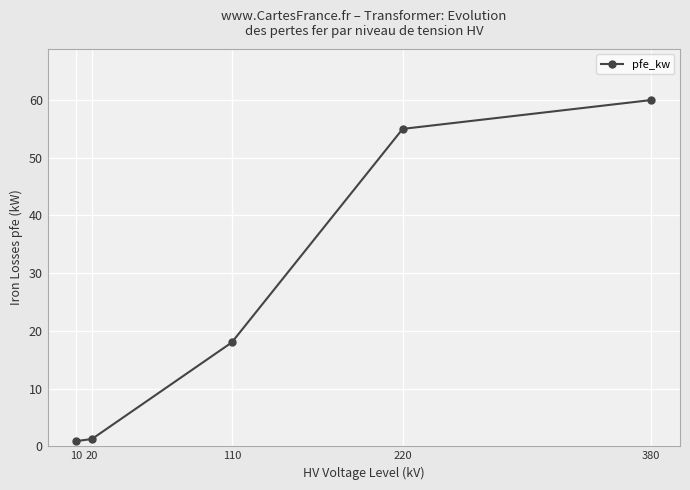

Where is the data nearest to the value 30?

110